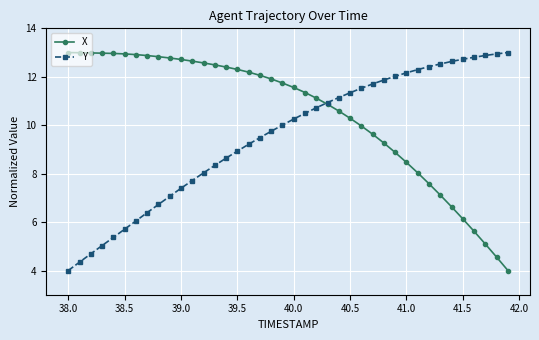

How many times do Y and X cross each other?

1